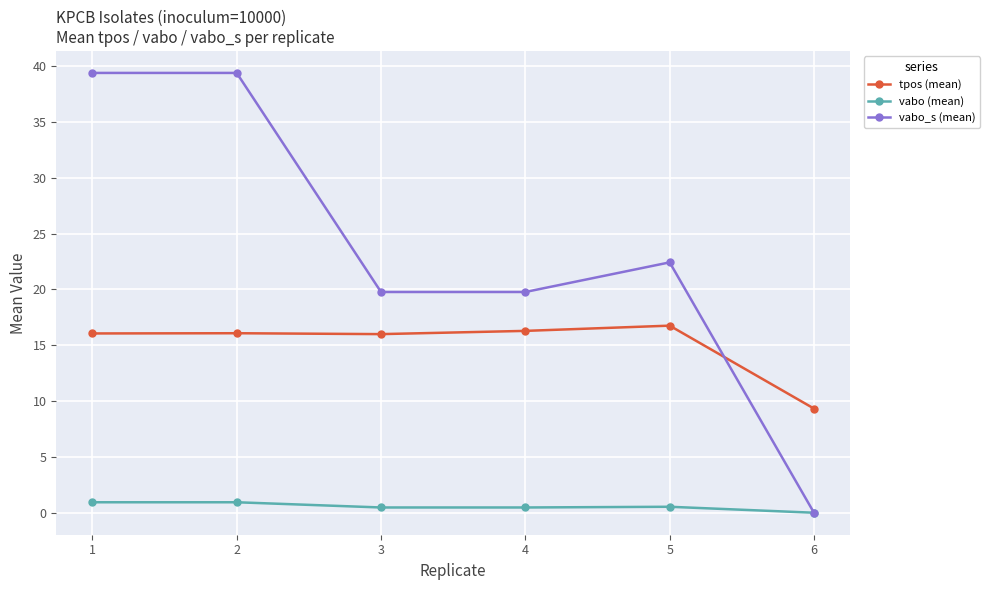

Which series ends up on top after the final intersection of vabo_s (mean) and tpos (mean)?

tpos (mean)